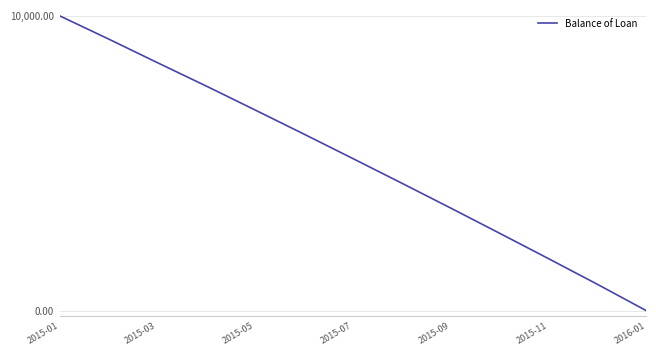

What is the greatest value displayed?

10000.0